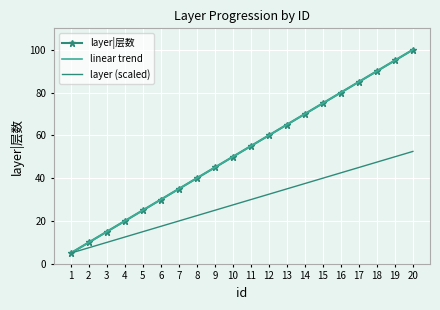

What is the spread (max minus min) of values at 13?

30.0